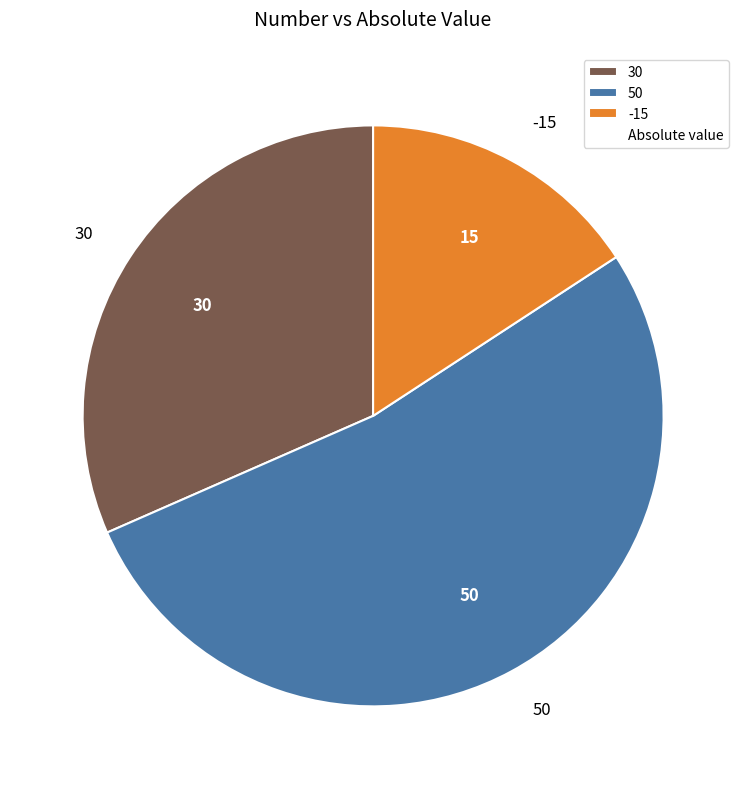

Is it true that 50 is 53% of the pie?

True